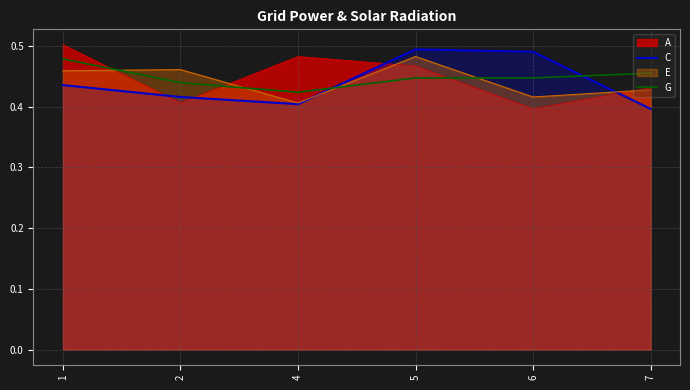

At which category does G reach its first local valley?

4